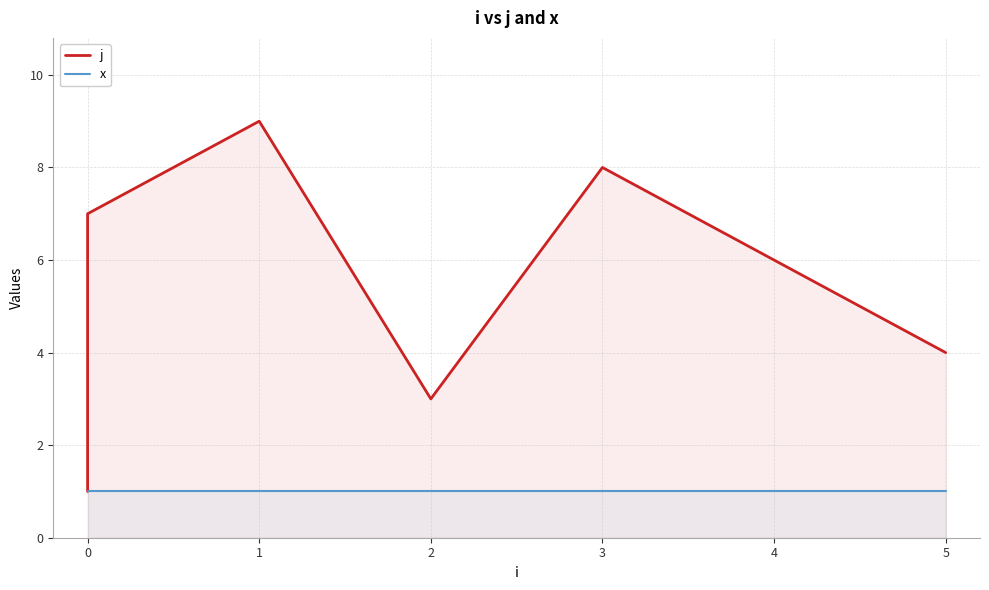

Is it true that x equals 1 at 1?

False